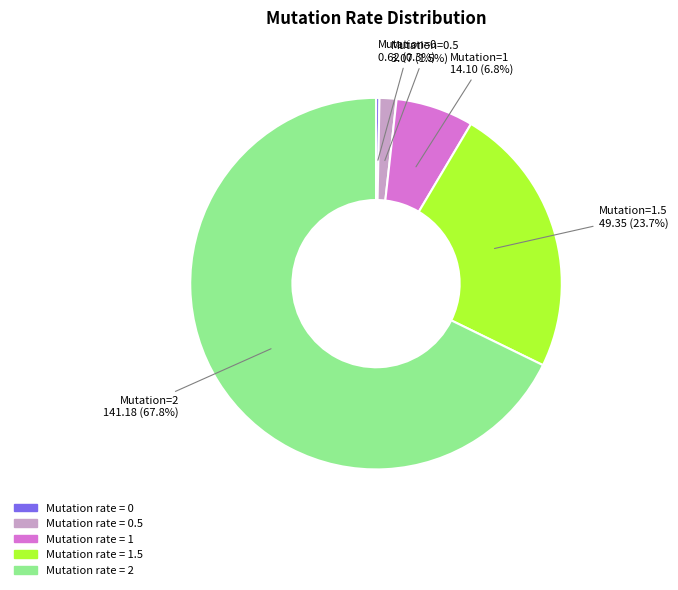

Which category has the biggest portion of the pie?

Mutation rate = 2